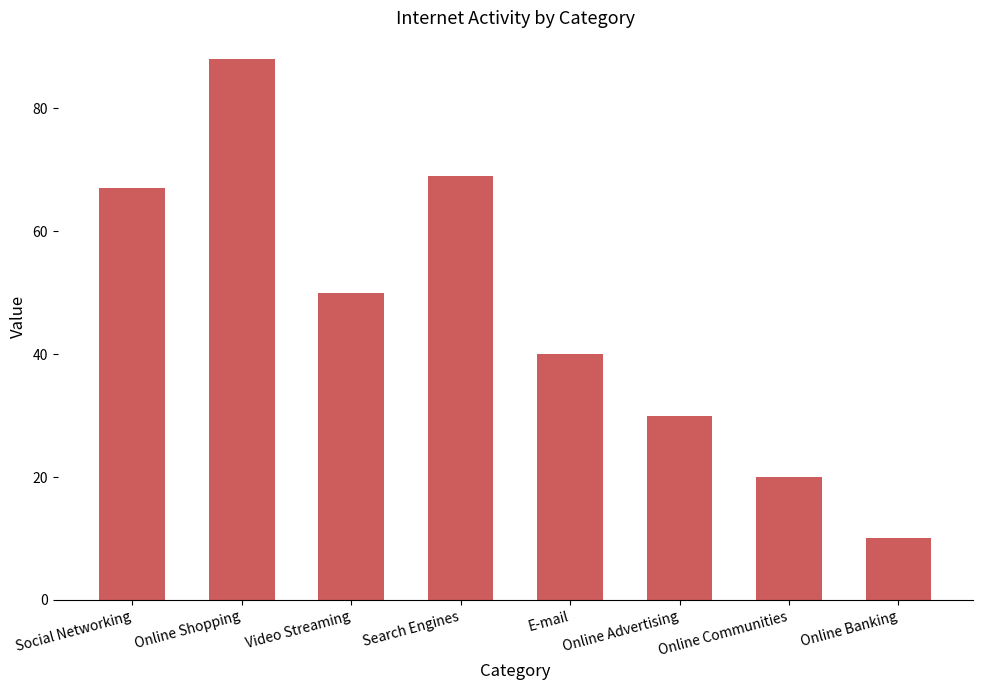

How many values are below 50?

4